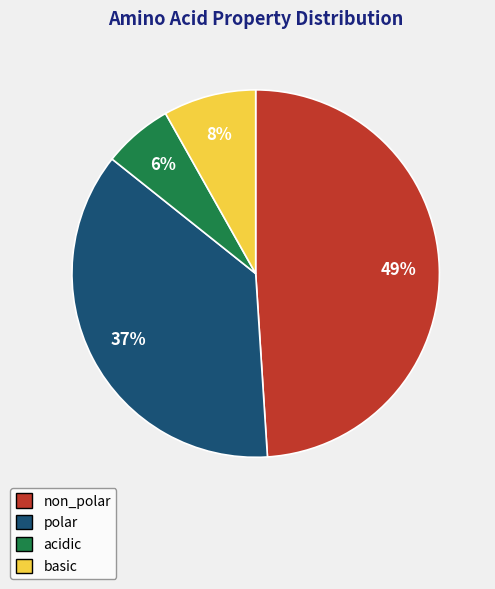

To the nearest percent, what is the combined percentage of non_polar and basic?

57%